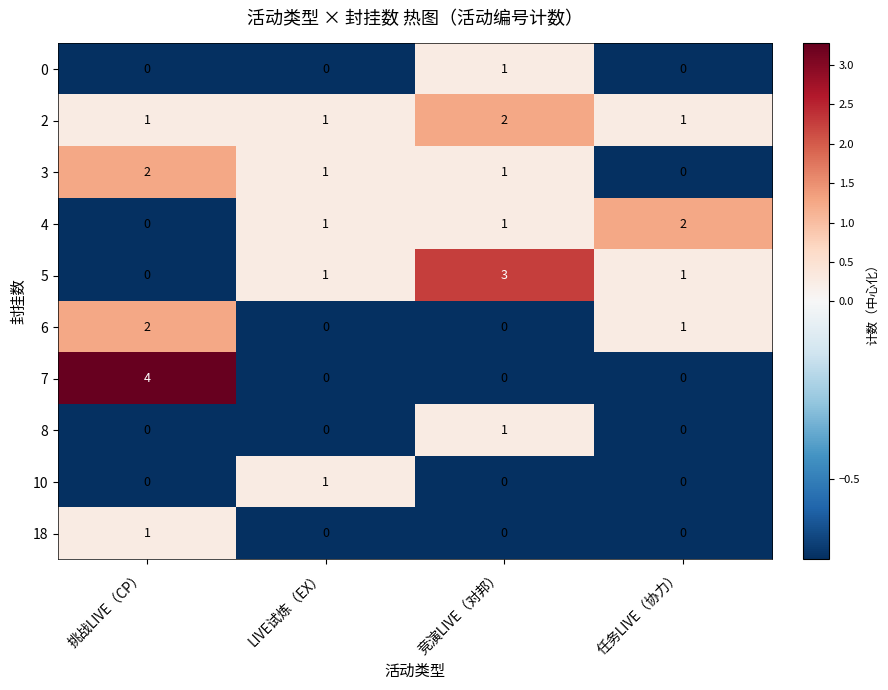

True or false: 4 has a value of 1 at 挑战LIVE（CP）.

False